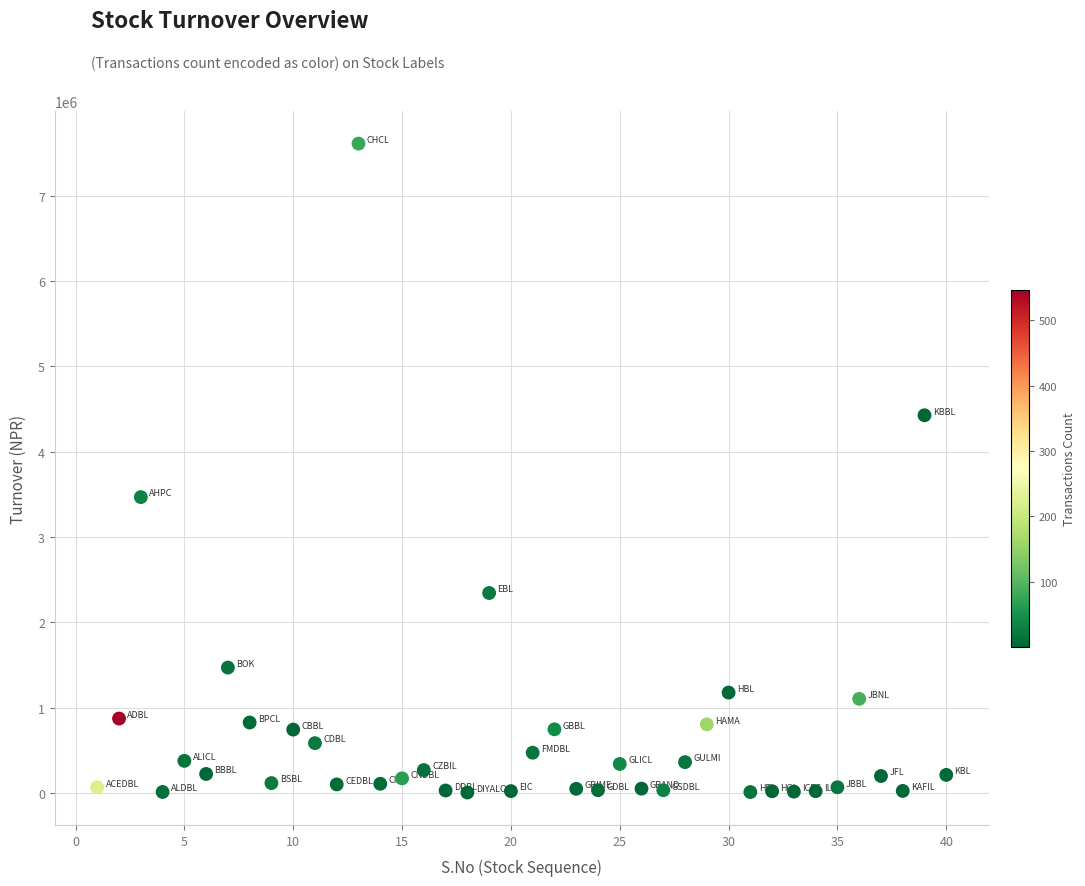

What Y value in the scatter plot is closest to 3807185?

3466672